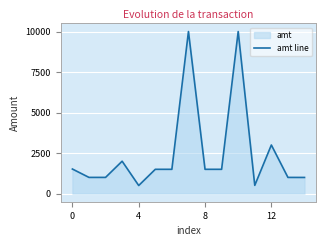

What is the smallest value displayed?

500.5